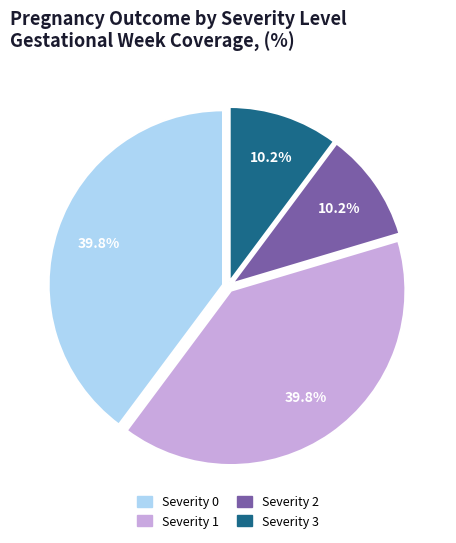

To the nearest percent, what portion does Severity 1 represent?

40%